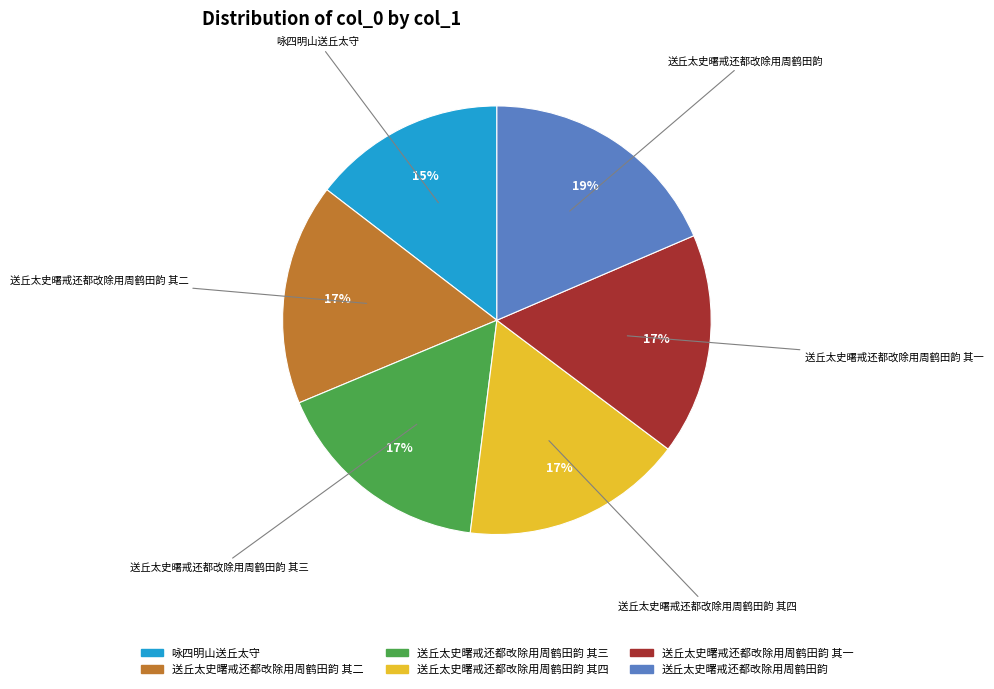

Approximately how many times larger is the value at 送丘太史曙戒还都改除用周鹤田韵 其三 compared to 送丘太史曙戒还都改除用周鹤田韵 其四?

1.0